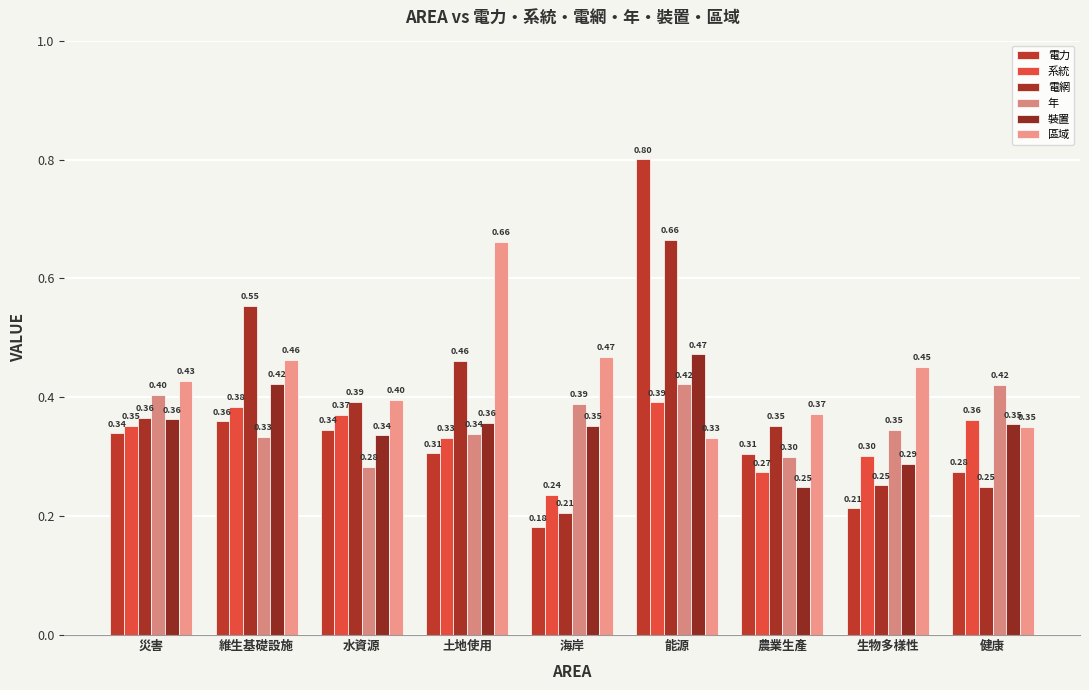

What is the difference between the highest and lowest values at 農業生產?

0.1